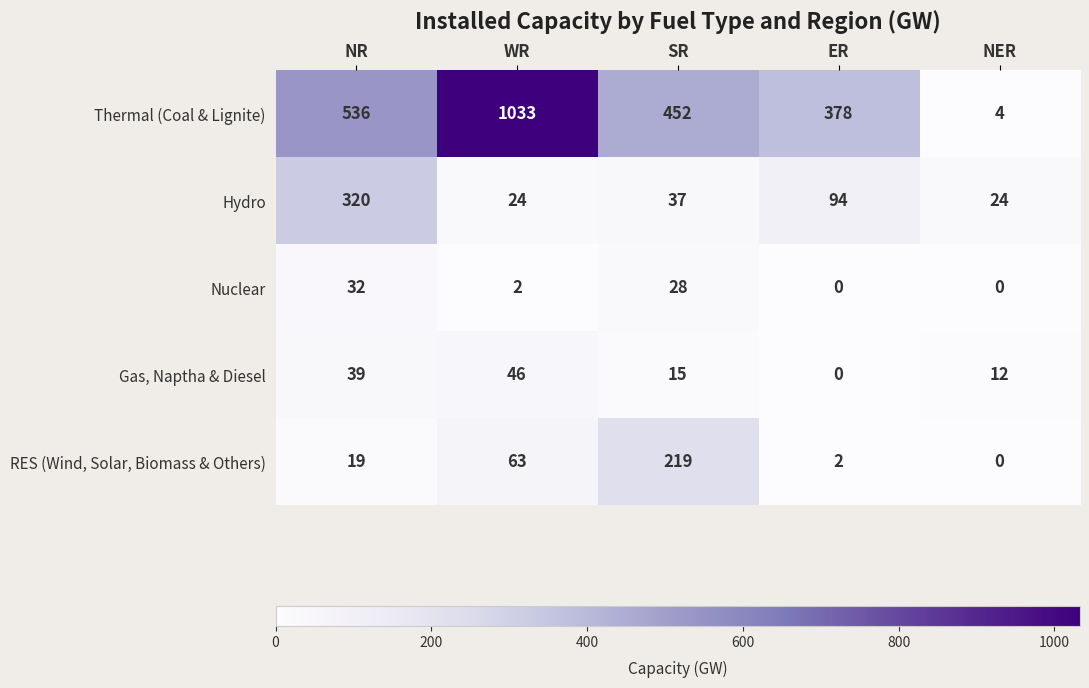

At which label does Hydro first exceed 37?

NR